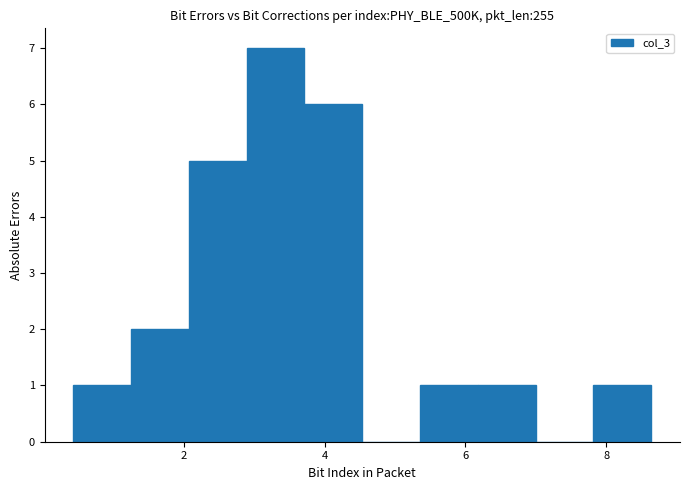

Reading left to right, transcribe this chart: for each bar, give the range it covers on the x-axis and its height. Neither the bar edges nor the heights are printed on the chart, so give them approximately, as read against the axes.

0.4 to 1.2: 1
1.2 to 2.0: 2
2.0 to 2.8: 5
2.8 to 3.8: 7
3.8 to 4.6: 6
4.6 to 5.4: 0
5.4 to 6.2: 1
6.2 to 7.0: 1
7.0 to 7.8: 0
7.8 to 8.6: 1